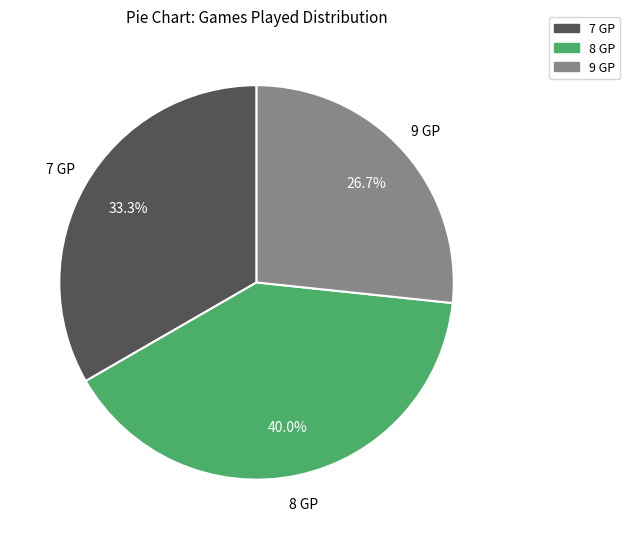

Which category has the biggest portion of the pie?

8 GP